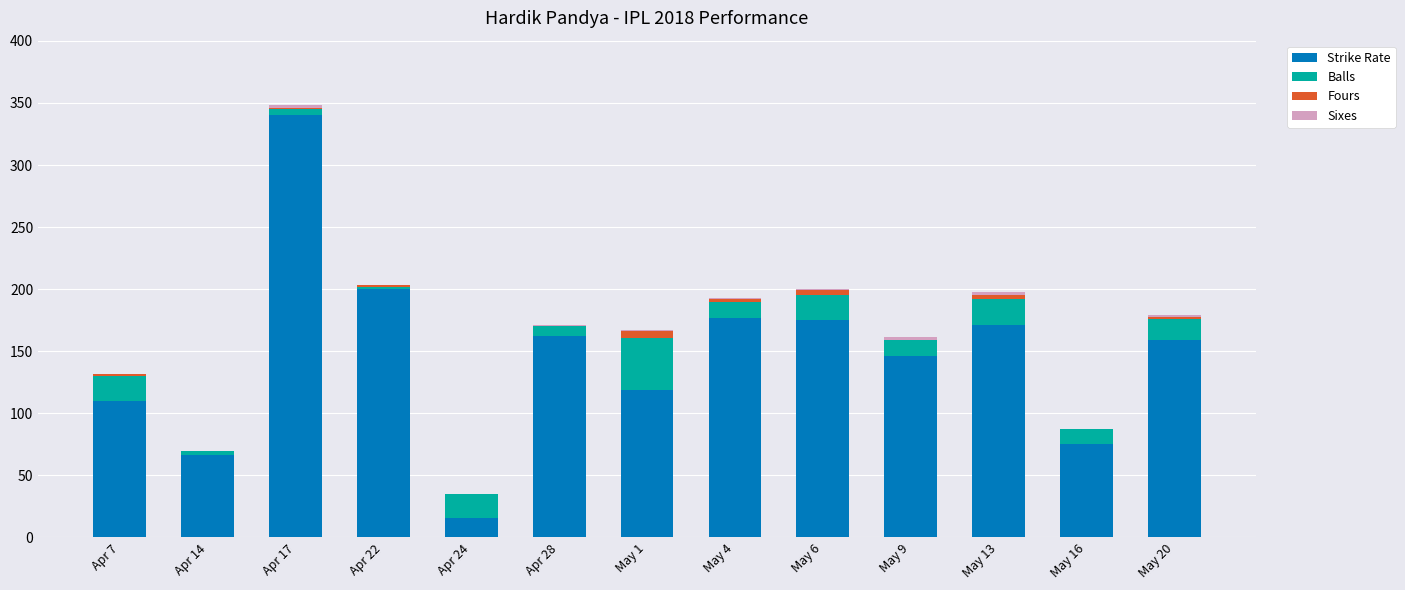

At which category is the sum across all series the highest?

Apr 17